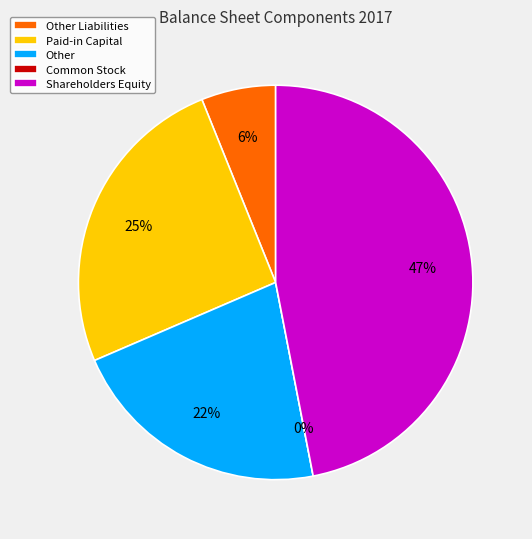

Is there any slice that represents more than half of the pie?

No